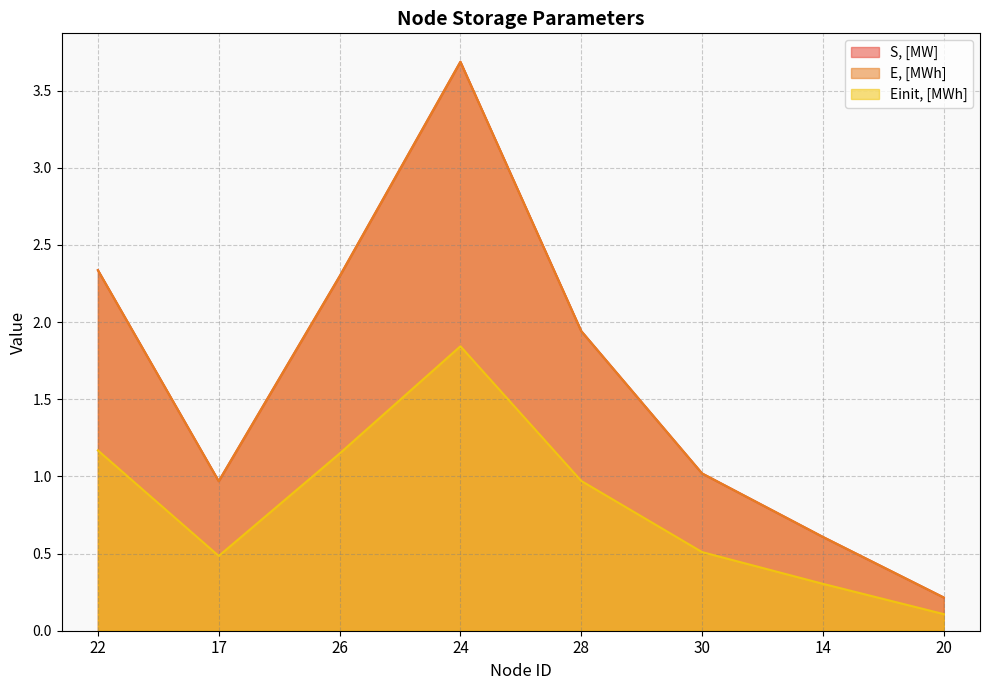

What is the difference between the E, [MWh] values at 17 and 30?

0.1